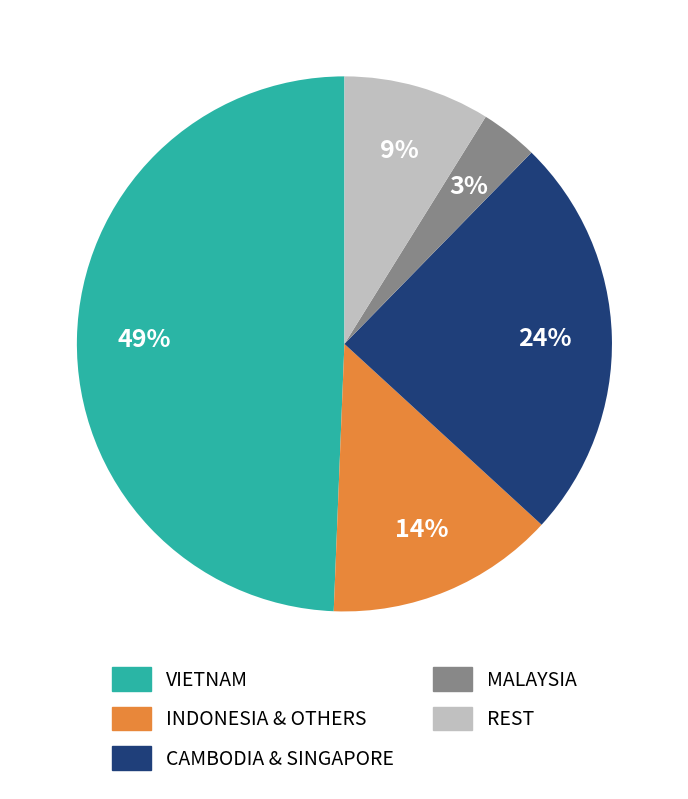

Does MALAYSIA account for over 50% of the chart?

No